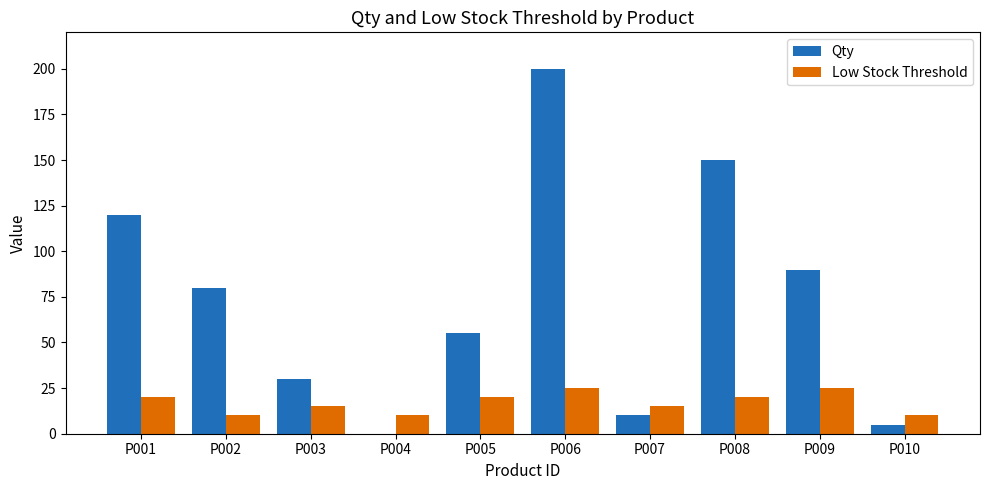

What is the average value of the Low Stock Threshold series?

17